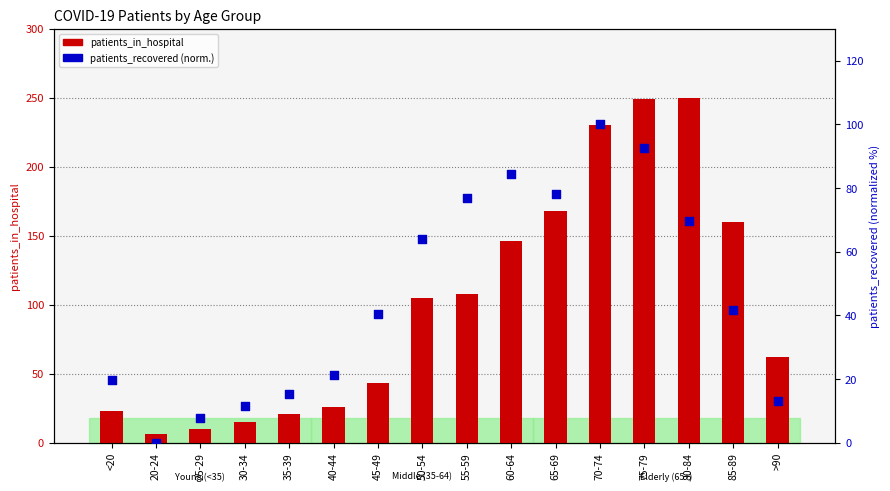

Which series has the largest total across all categories?

patients_in_hospital